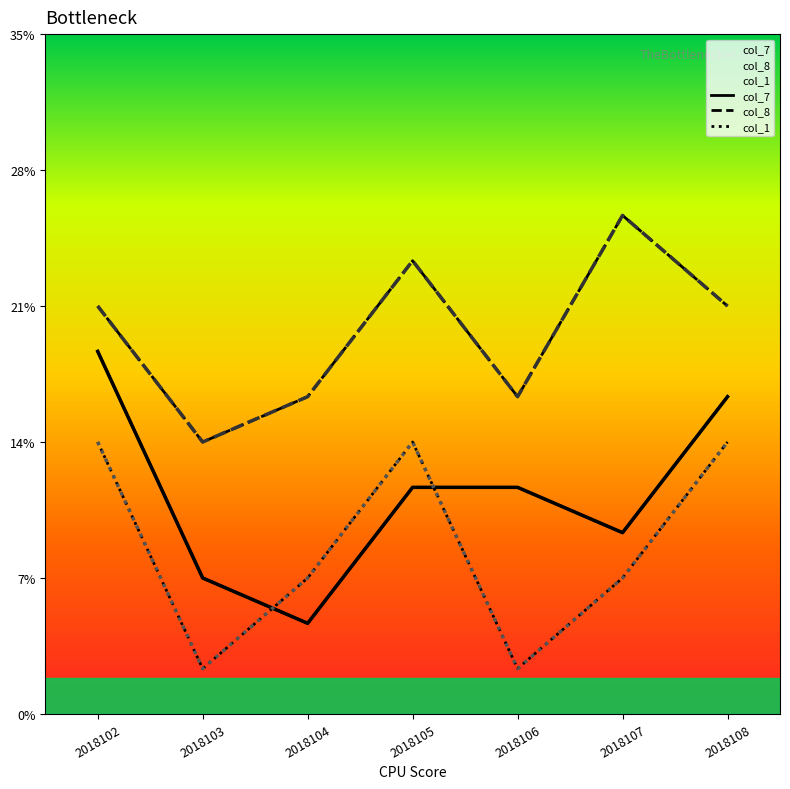

The col_8 series shows 3 at 2018103. True or false?

False